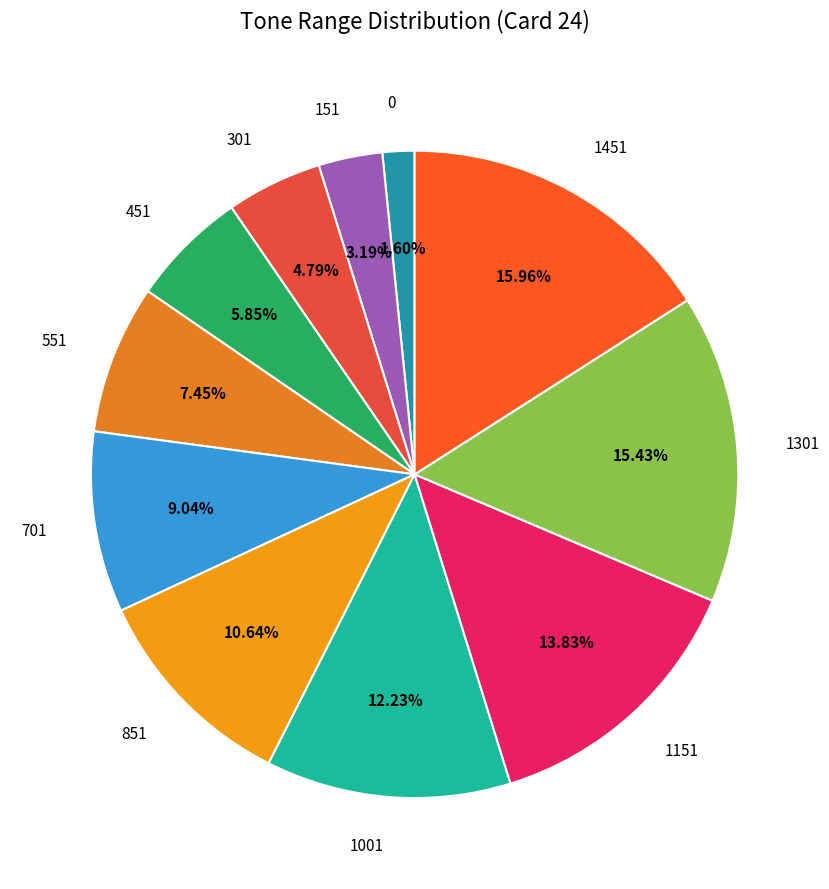

Does any single category account for the majority?

No